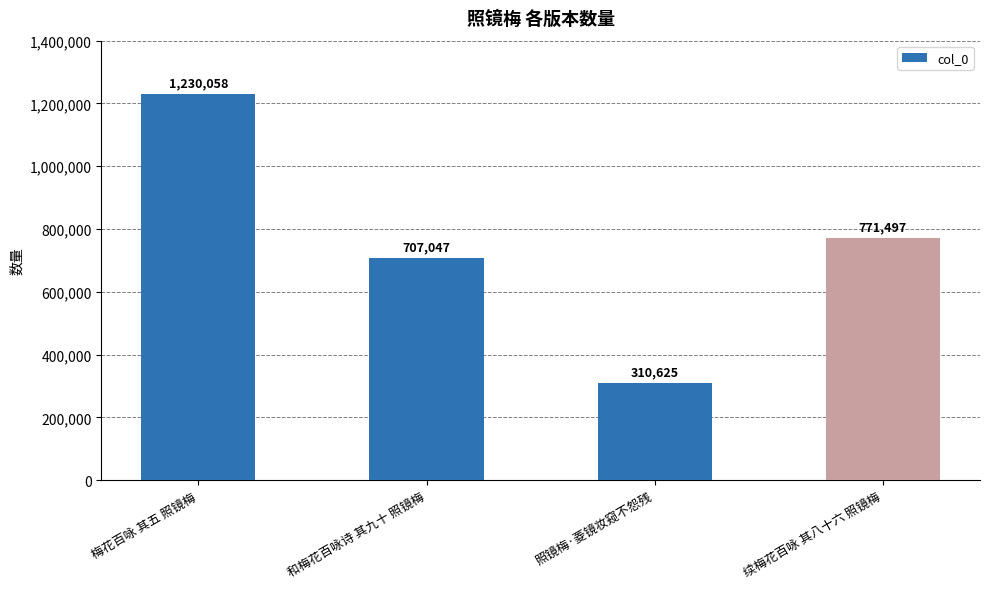

At which category does the chart reach its minimum across all series?

照镜梅·菱镜妆窥不怨残